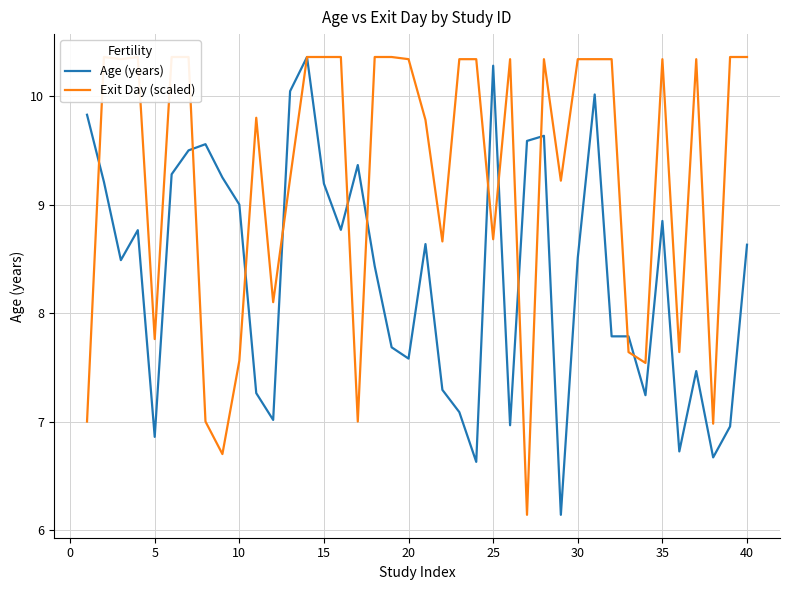

What is the lowest value of the Age (years) series?

6.1